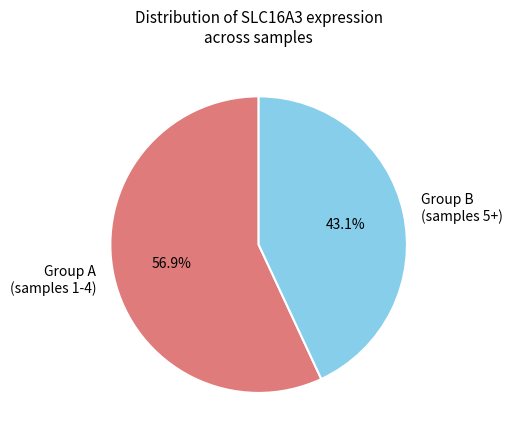

How many slices are in this pie chart?

2